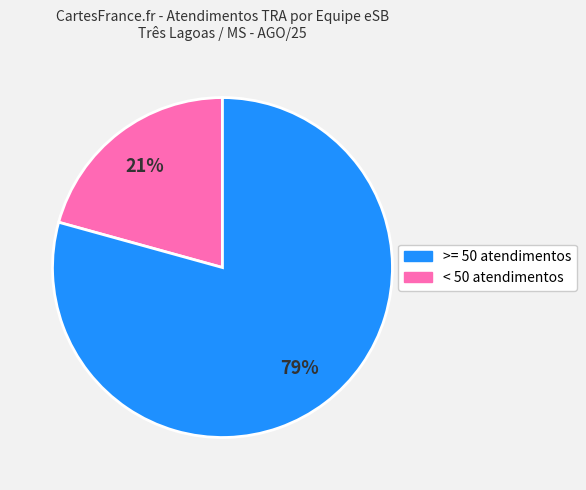

Does any single category account for the majority?

Yes